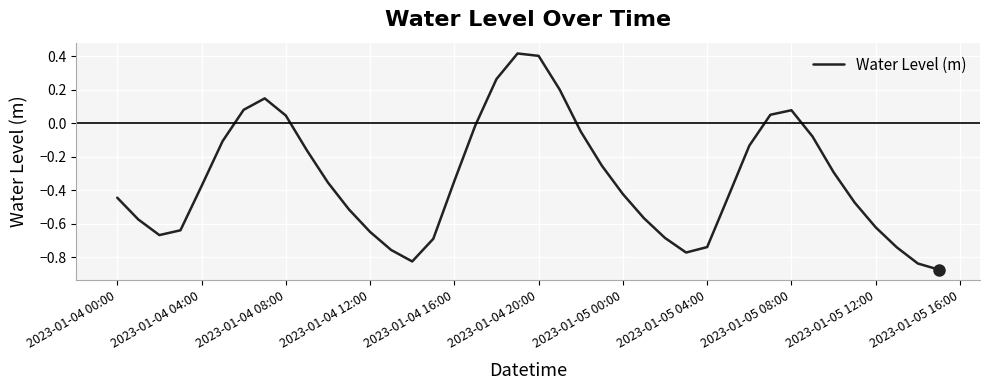

What is the difference between the maximum and minimum values?

1.3